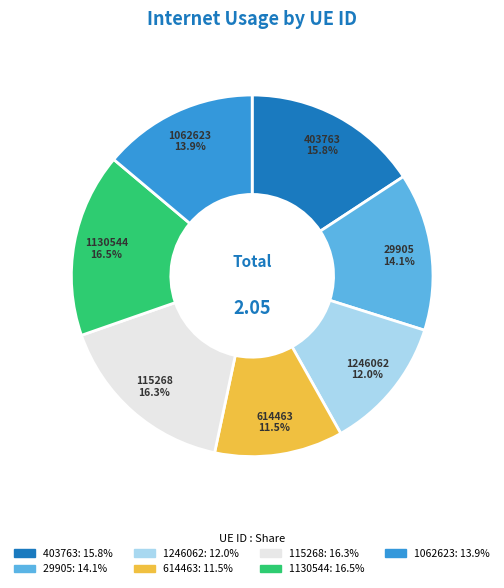

Does any single category account for the majority?

No